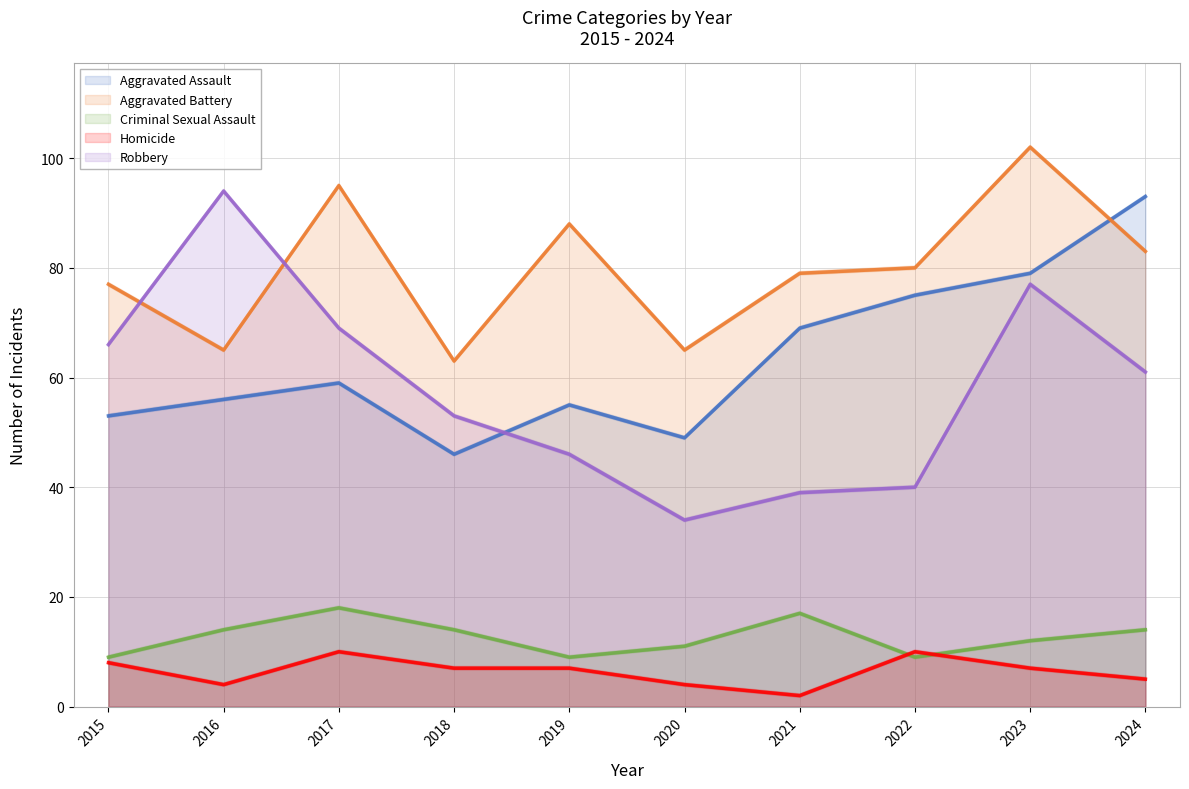

Rank the categories by Criminal Sexual Assault value from lowest to highest.

2015, 2019, 2022, 2020, 2023, 2016, 2018, 2024, 2021, 2017